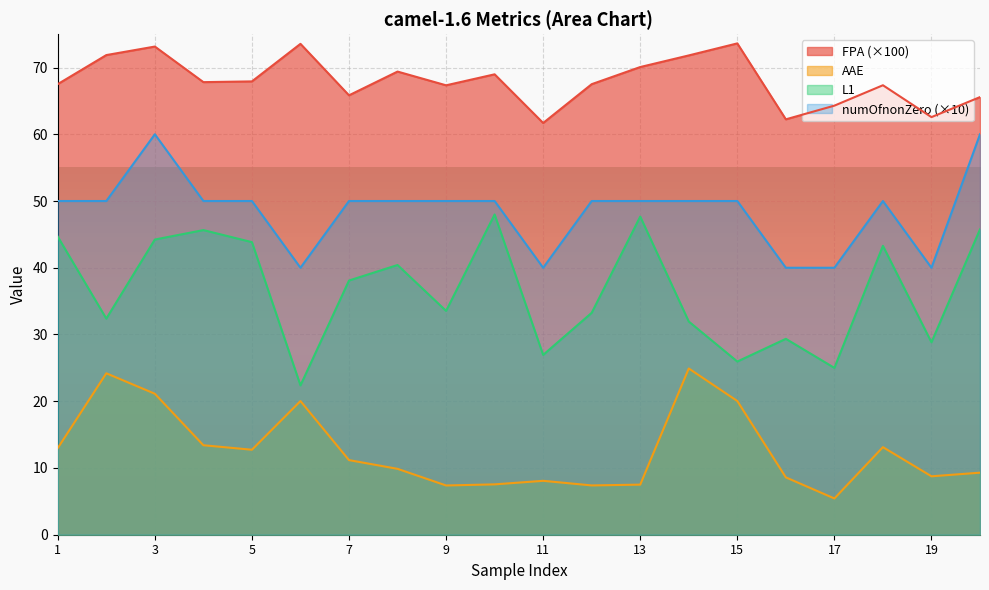

What is the value of the numOfnonZero point at the 14th from the left?

50.0